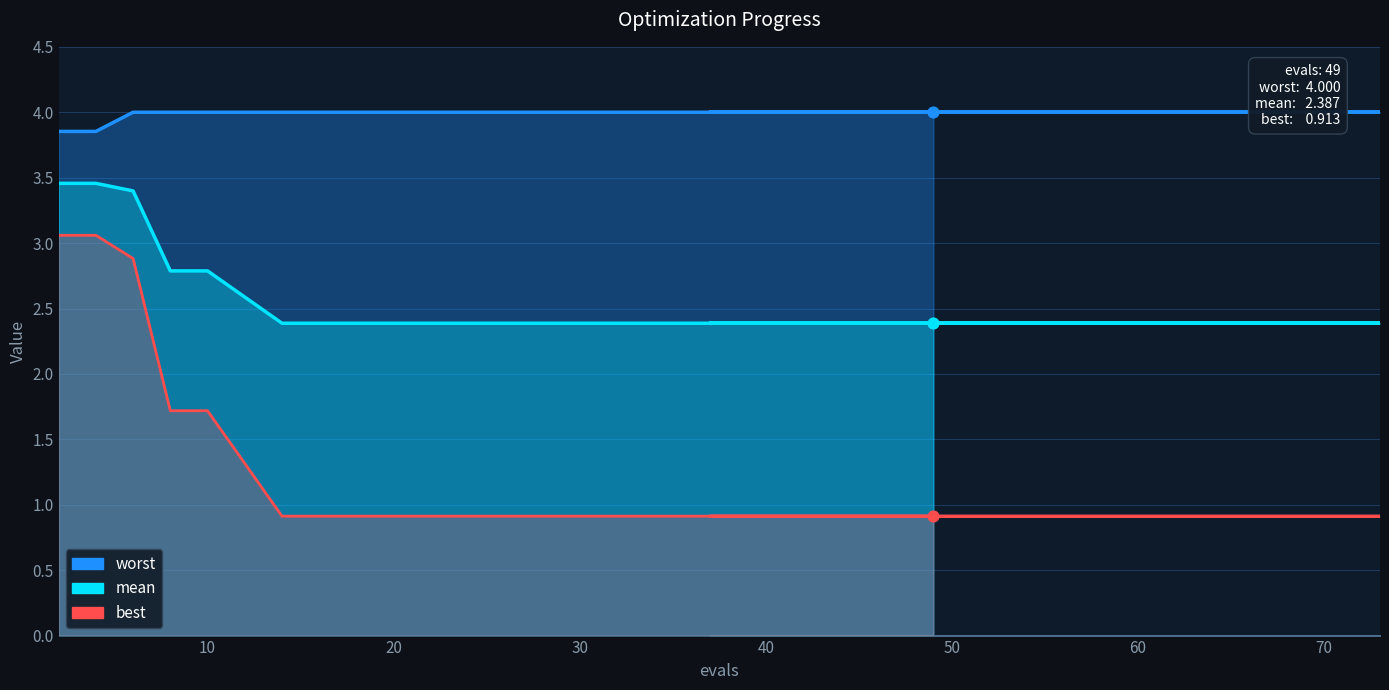

At how many categories does at least one series exceed 3?

19